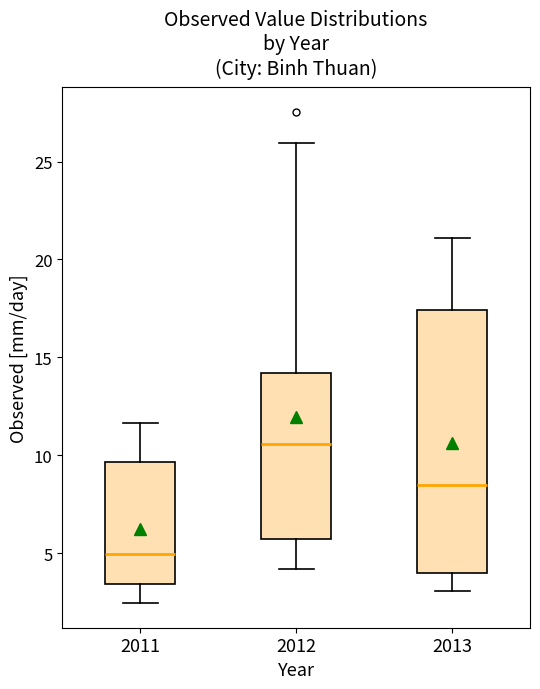

Comparing the boxes themselves (not the whiskers), which one is the tallest?

2013